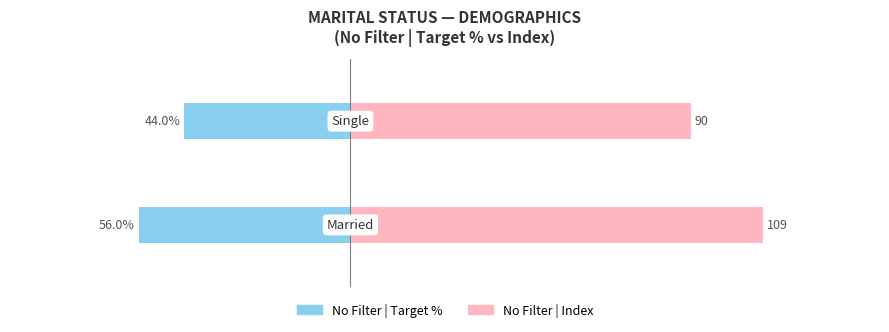

The No Filter | Index series shows 19.9 at −50. True or false?

False